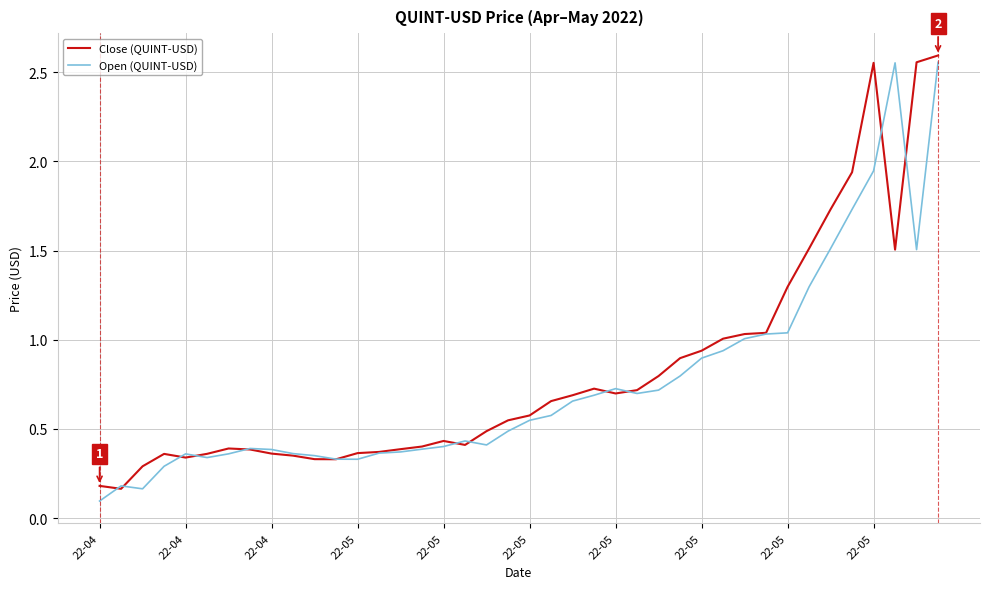

How many lines are shown in the chart?

2